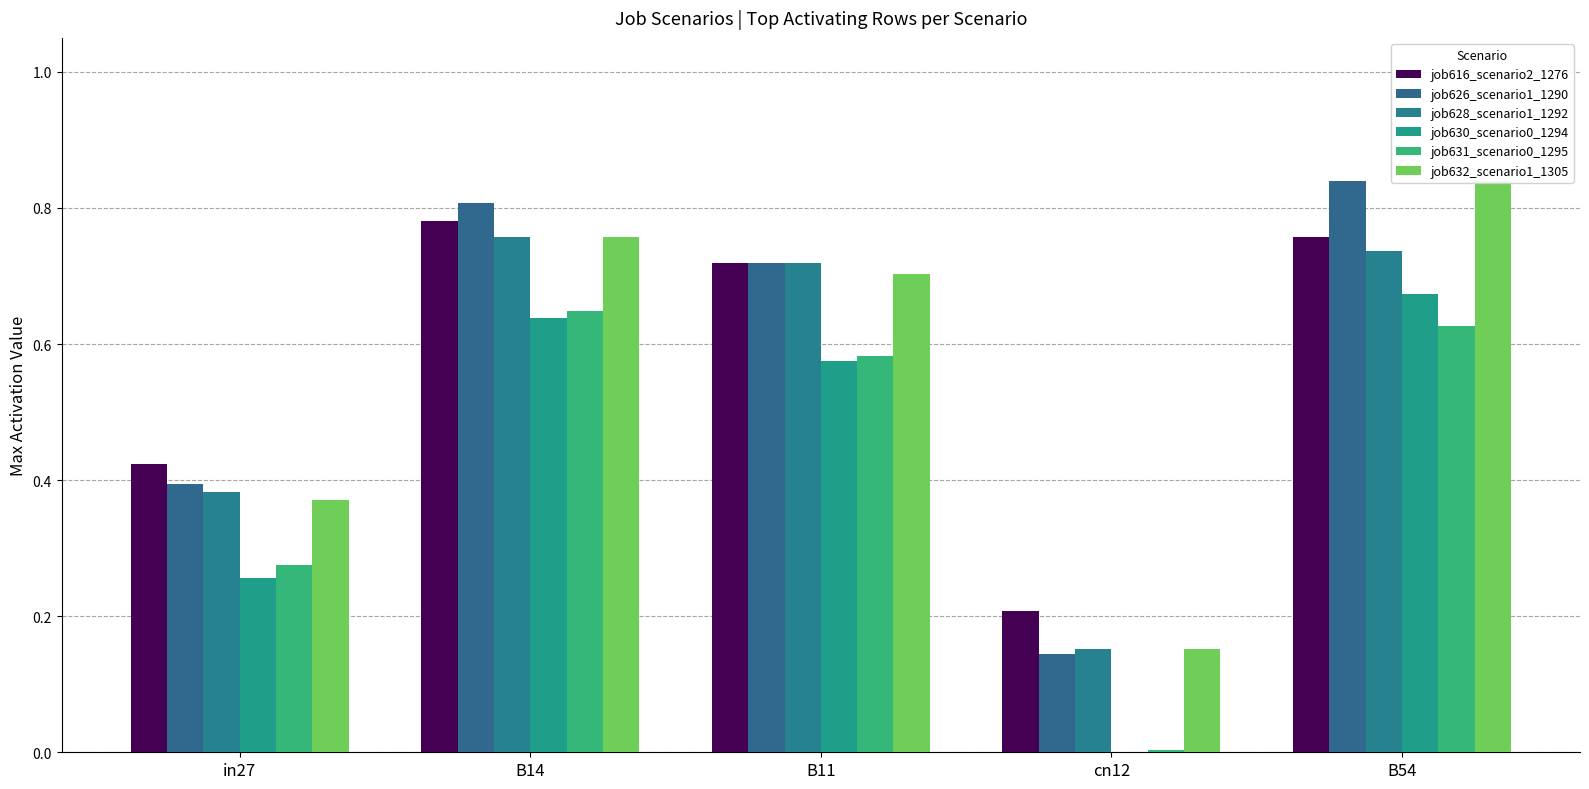

Between B54 and in27, which is larger?

B54